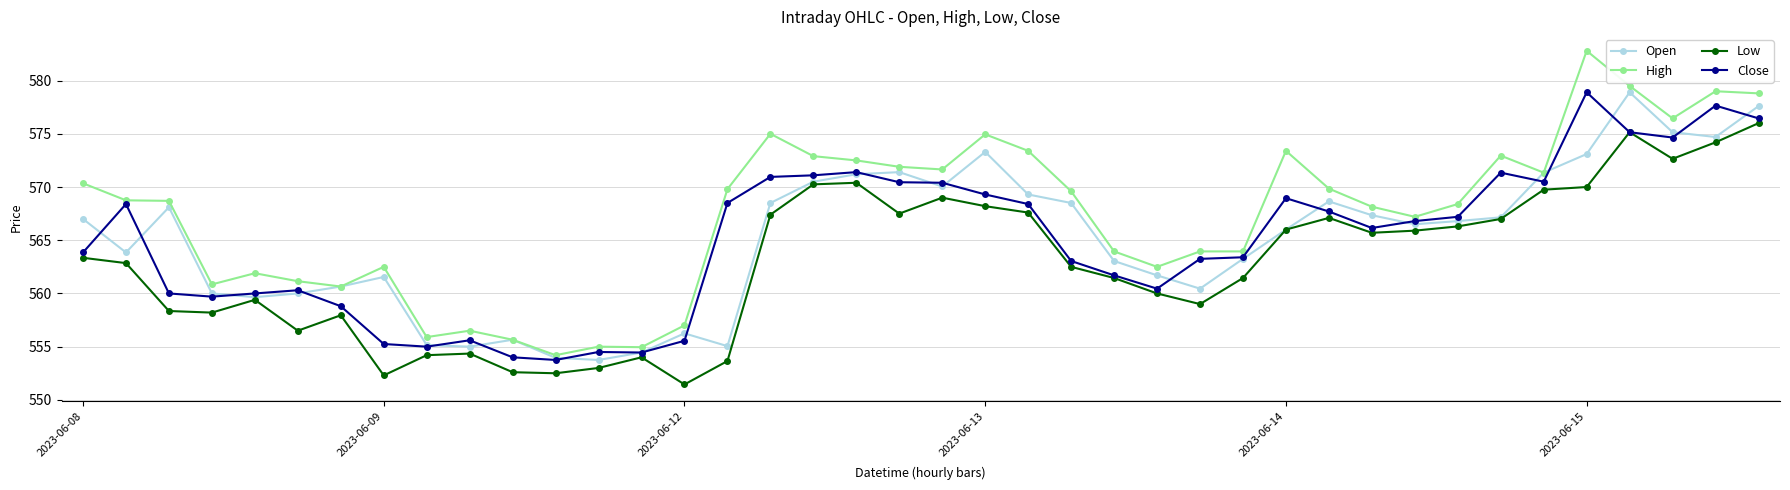

How many lines are shown in the chart?

4